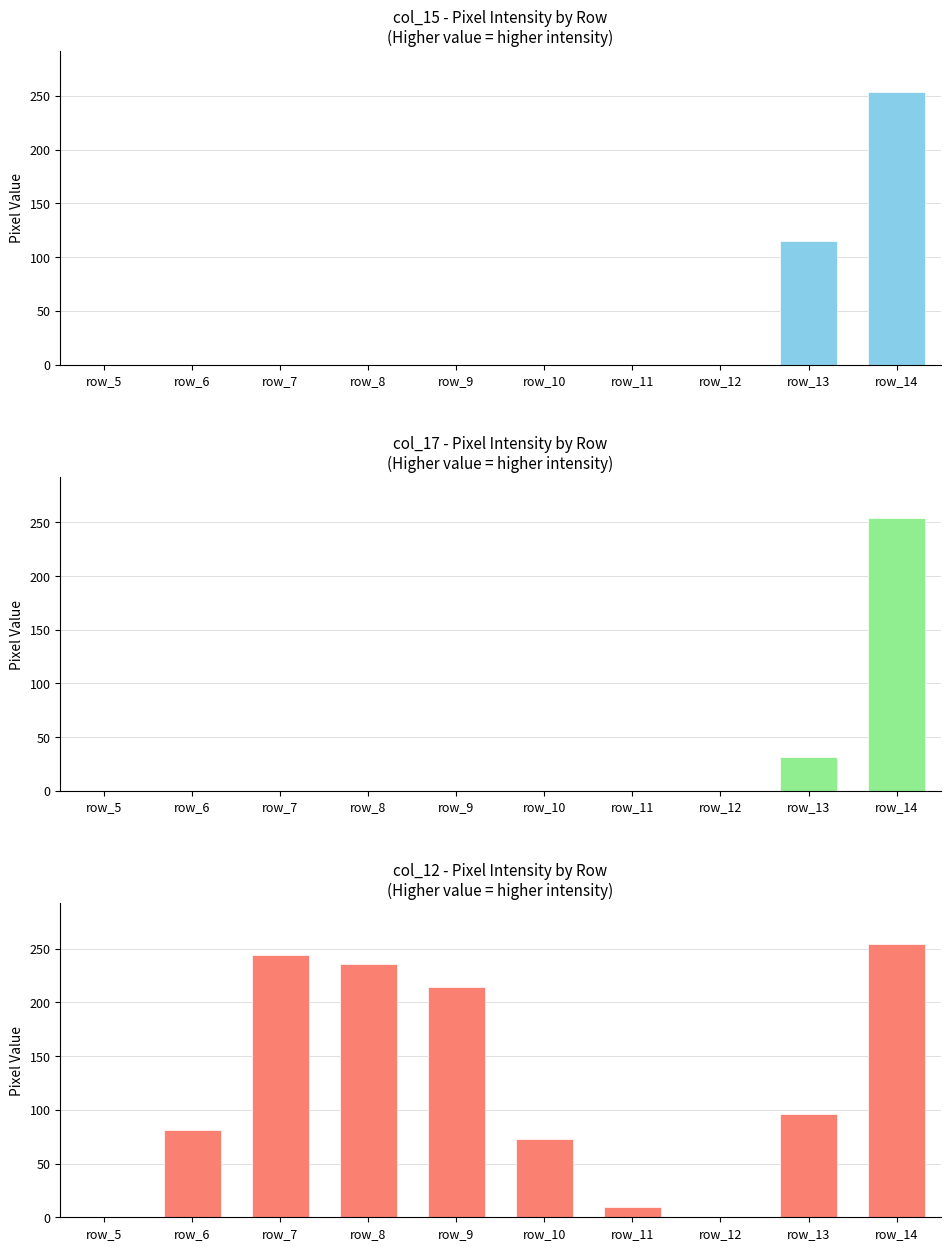

The col_15 series shows -159 at row_12. True or false?

False